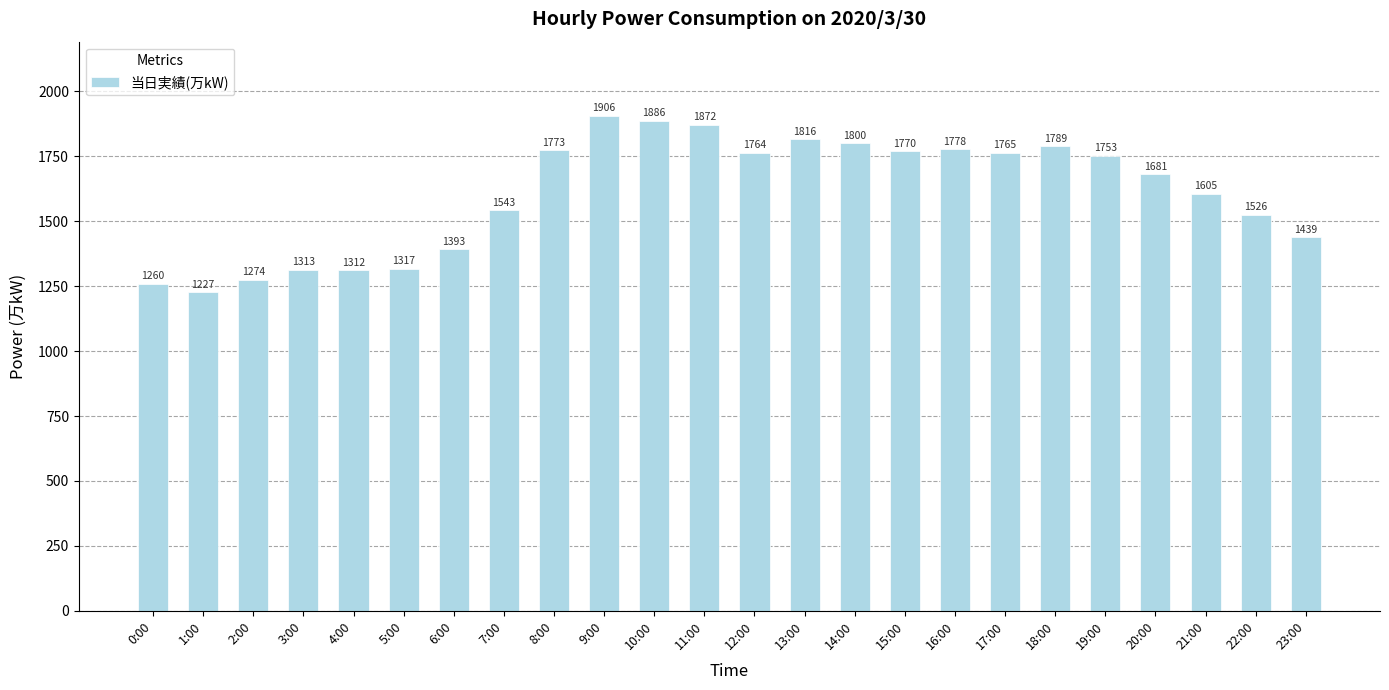

Rank the categories by value from highest to lowest.

9:00, 10:00, 11:00, 13:00, 14:00, 18:00, 16:00, 8:00, 15:00, 17:00, 12:00, 19:00, 20:00, 21:00, 7:00, 22:00, 23:00, 6:00, 5:00, 3:00, 4:00, 2:00, 0:00, 1:00